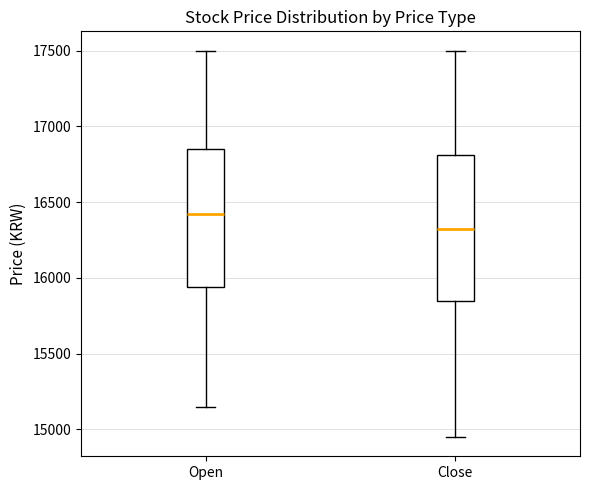

Which box has the lowest median line?

Close